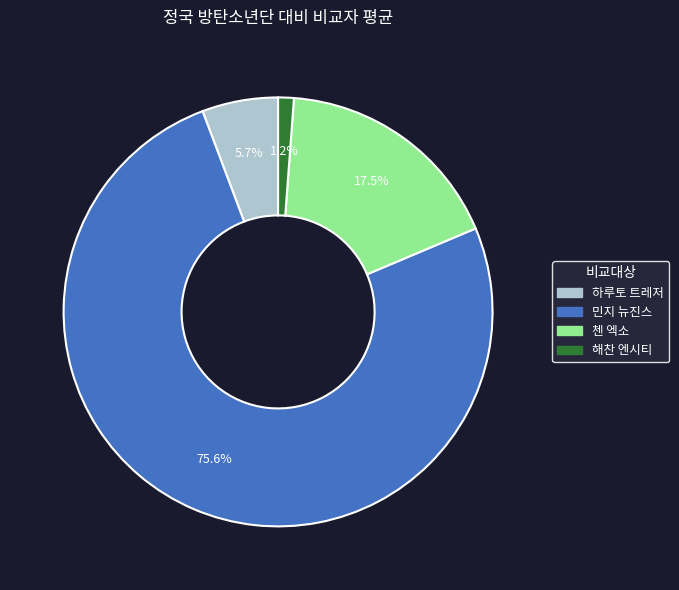

The 해찬 엔시티 slice represents 11% of the pie. True or false?

False